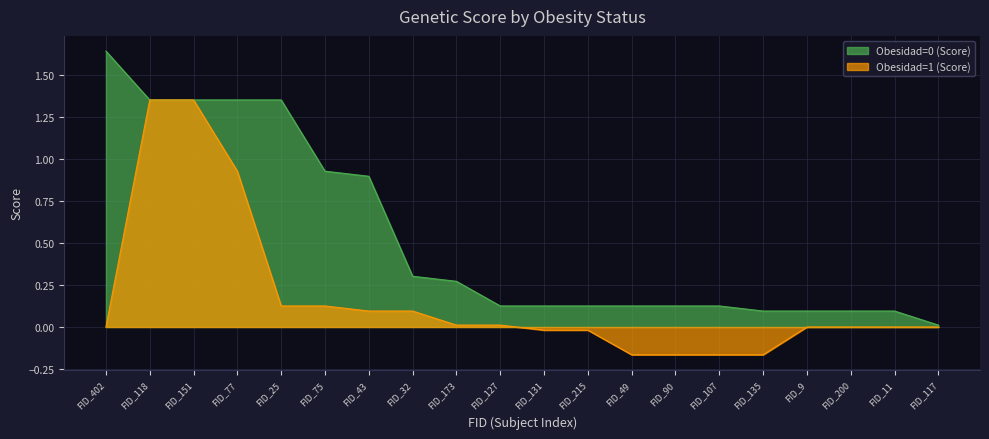

What are all the series names shown in the legend?

Obesidad=0 (Score), Obesidad=1 (Score)